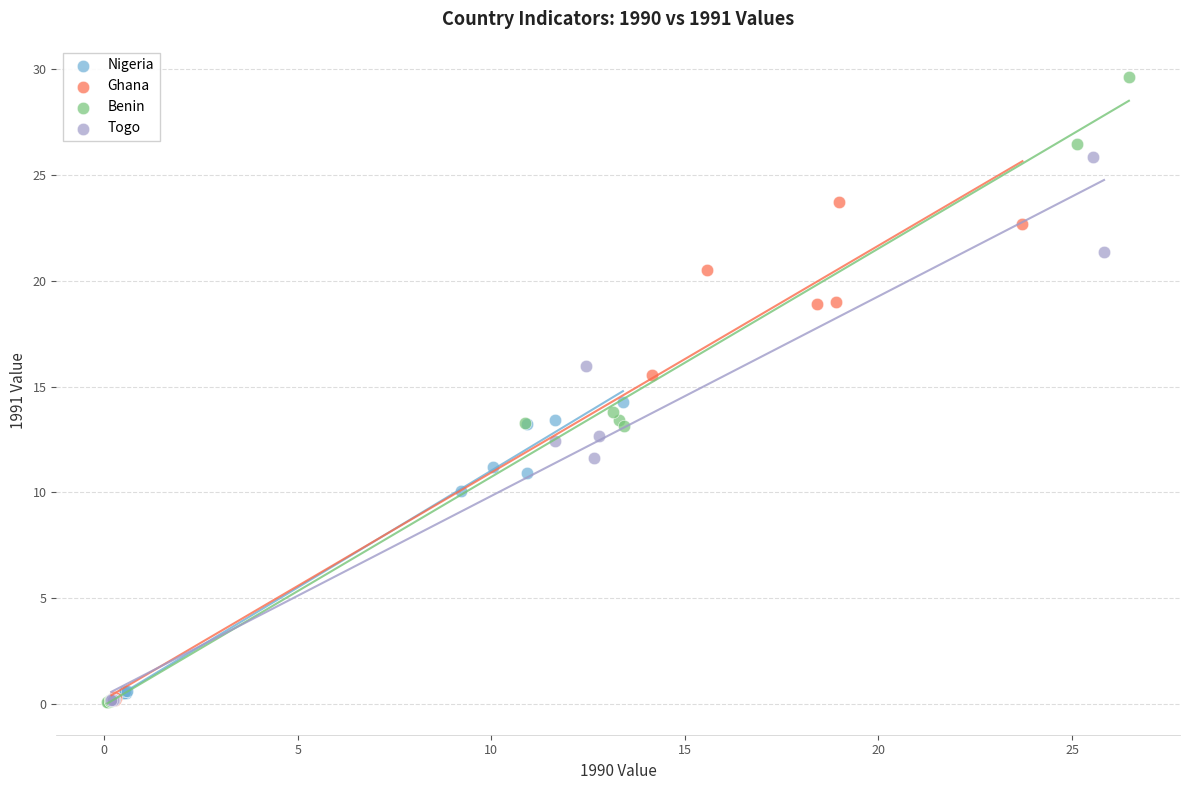

Which series has the largest Y range (max minus min)?

Benin